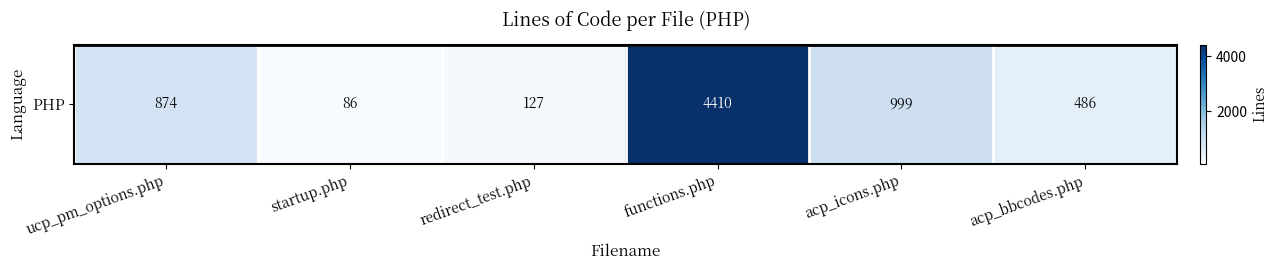

List the labels in order of value, smallest first.

startup.php, redirect_test.php, acp_bbcodes.php, ucp_pm_options.php, acp_icons.php, functions.php